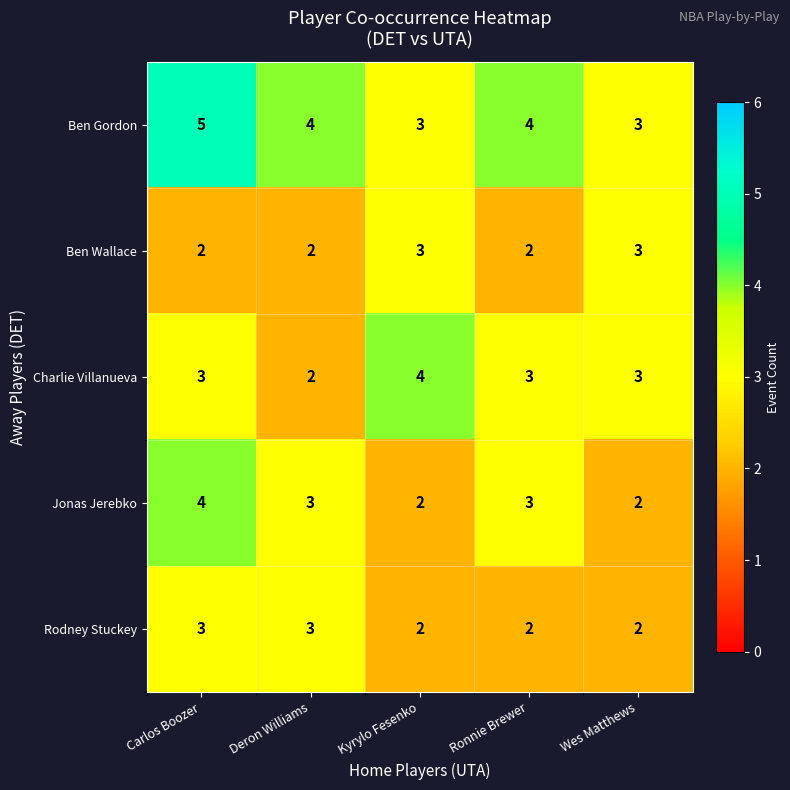

What is the sum of the Ben Wallace values at Kyrylo Fesenko and Deron Williams?

5